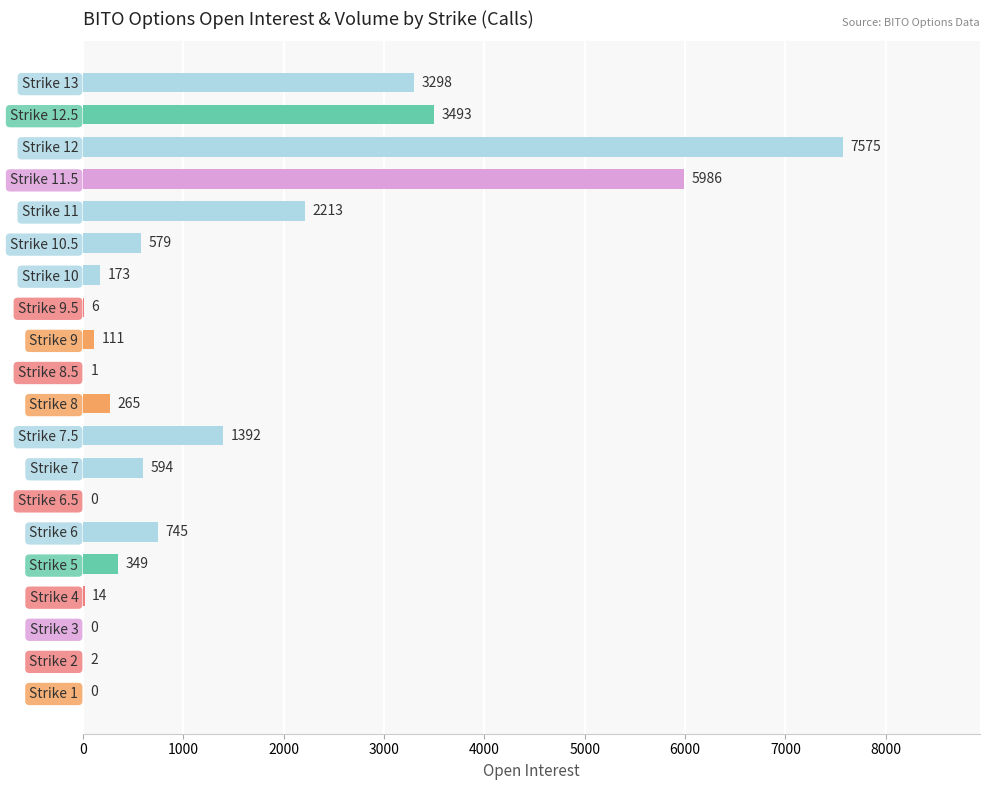

True or false: the data shows 594 at Strike 7.

True